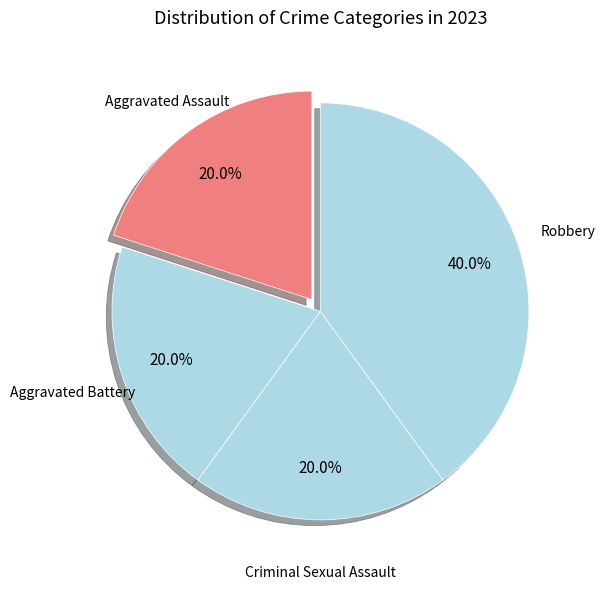

Which category has the biggest portion of the pie?

Robbery